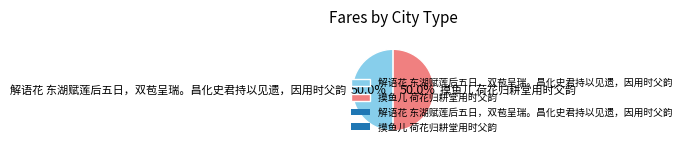

To the nearest percent, what is the combined percentage of 摸鱼儿 荷花归耕堂用时父韵 and 解语花 东湖赋莲后五日，双苞呈瑞。昌化史君持以见遗，因用时父韵?

100%